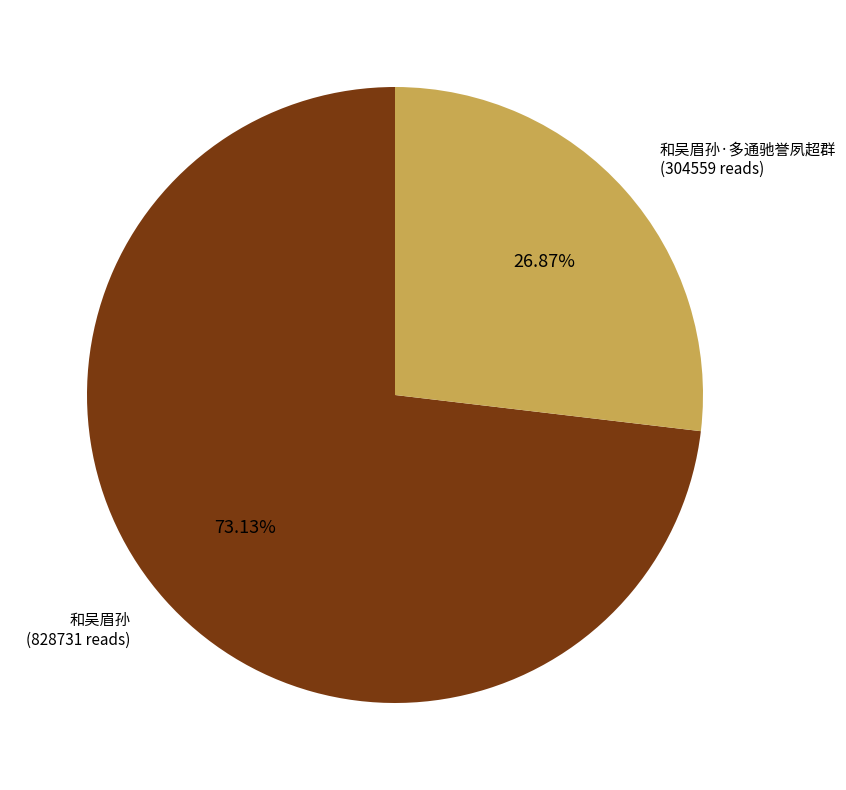

Which category has the smallest portion of the pie?

和吴眉孙·多通驰誉夙超群